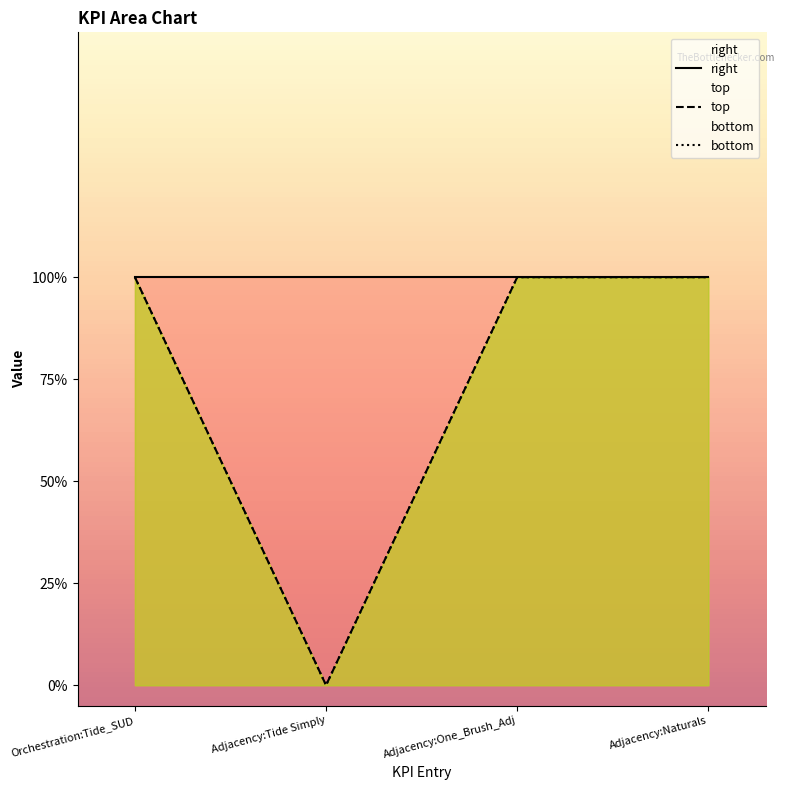

True or false: top and bottom intersect in this chart.

False